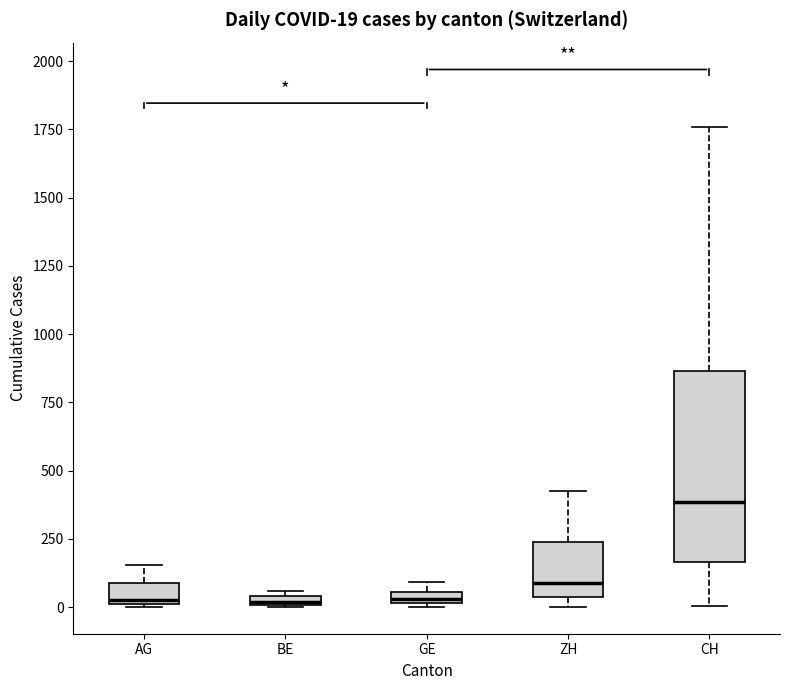

Which box is the tallest, from its lower edge to its upper edge?

CH